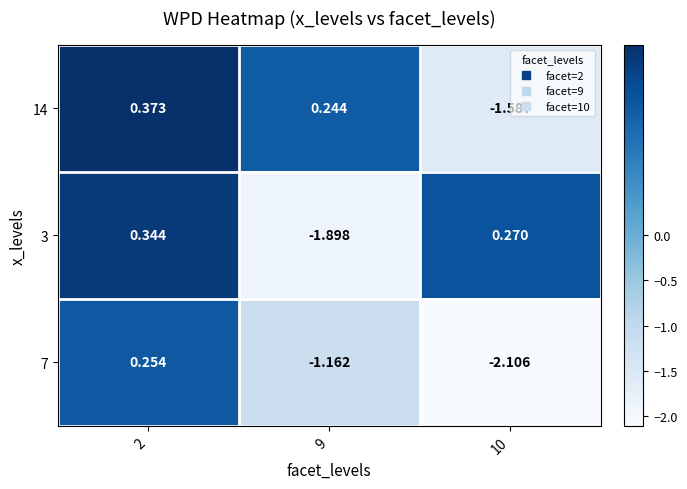

Is the value of 7 at 9 greater than the value of 14 at 10?

Yes